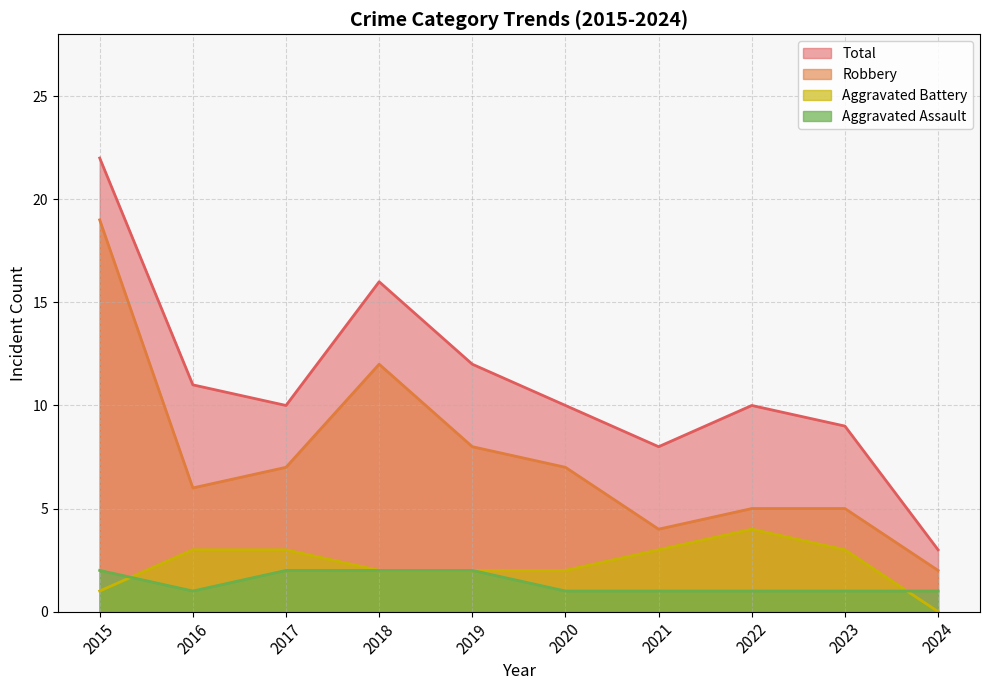

Which has a higher value, 2022 or 2020?

2022